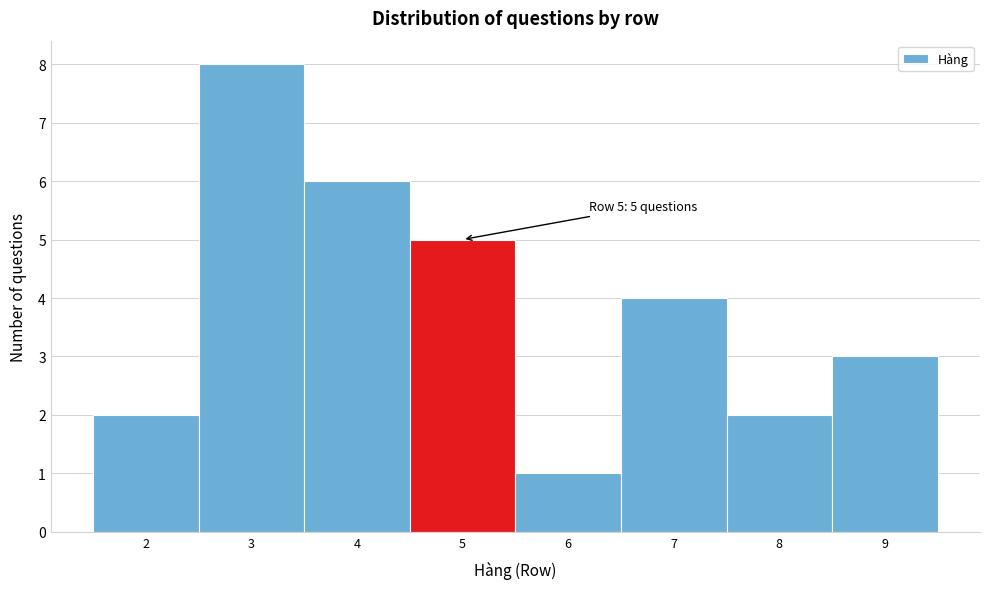

Which range on the x-axis has the tallest bar?

2.5 to 3.5